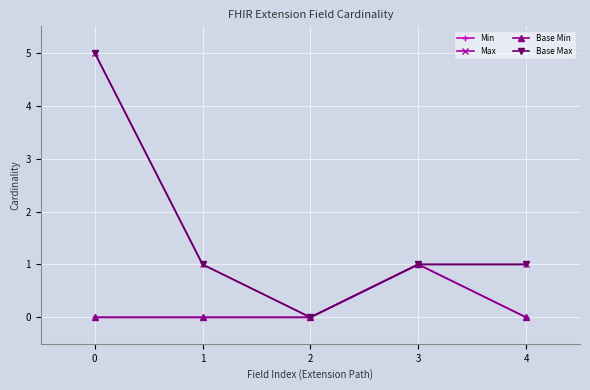

What is the sum of all Max values?

8